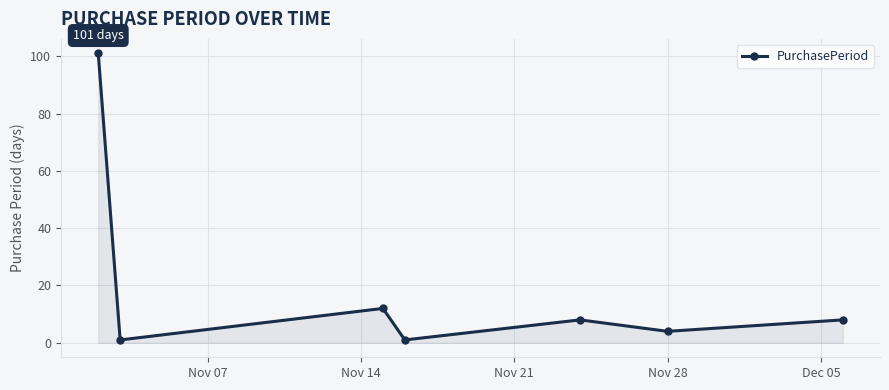

What is the difference between the maximum and minimum values?

100